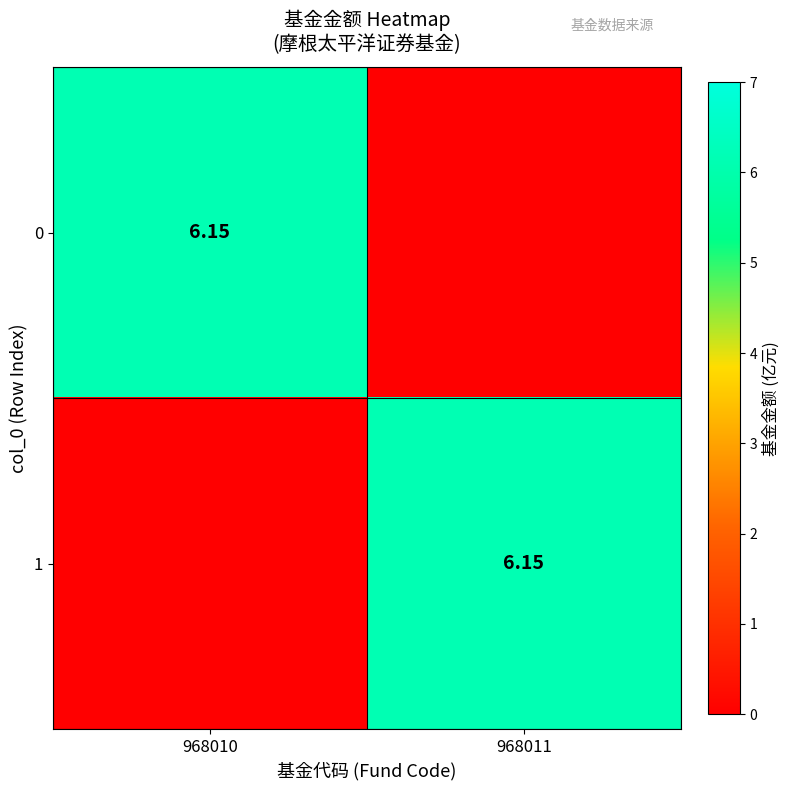

Which label corresponds to the smallest value in the chart?

968011